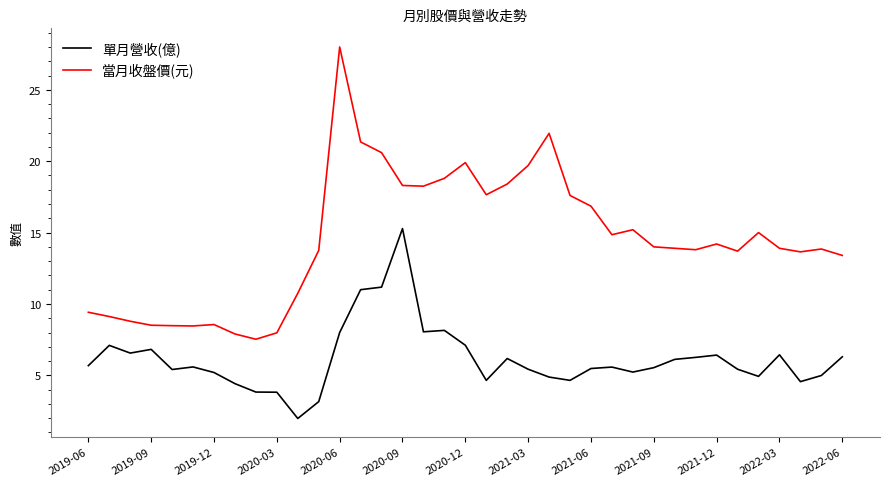

What is the maximum value for 單月營收(億)?

15.3